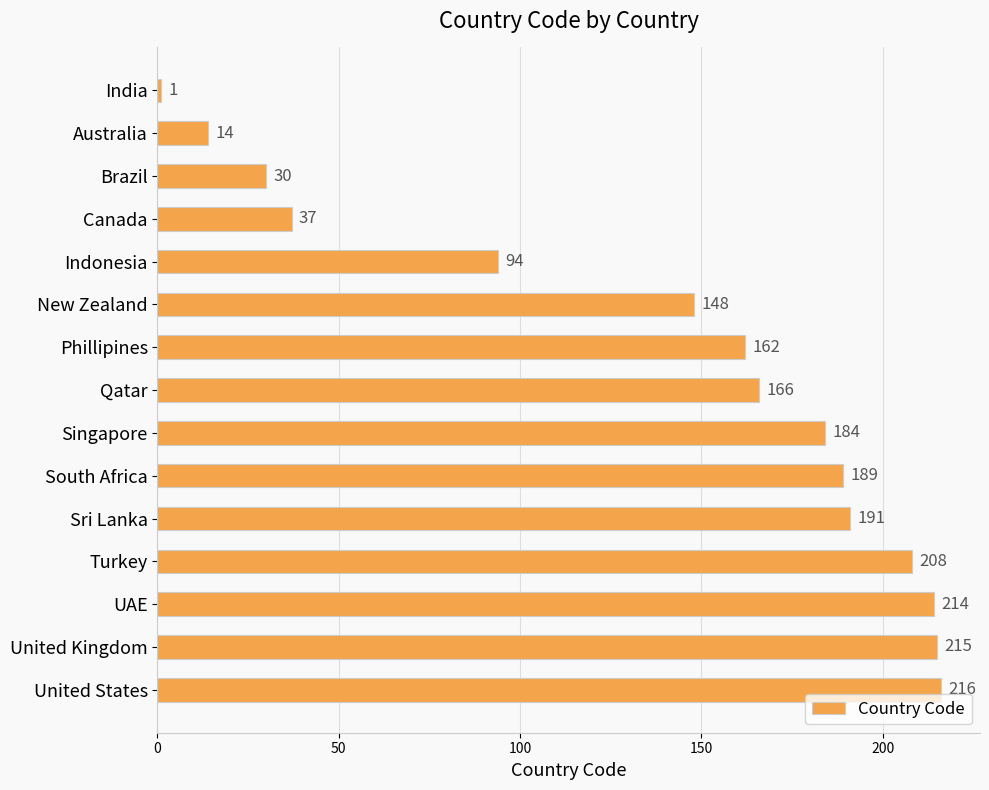

List the labels in order of value, smallest first.

India, Australia, Brazil, Canada, Indonesia, New Zealand, Phillipines, Qatar, Singapore, South Africa, Sri Lanka, Turkey, UAE, United Kingdom, United States